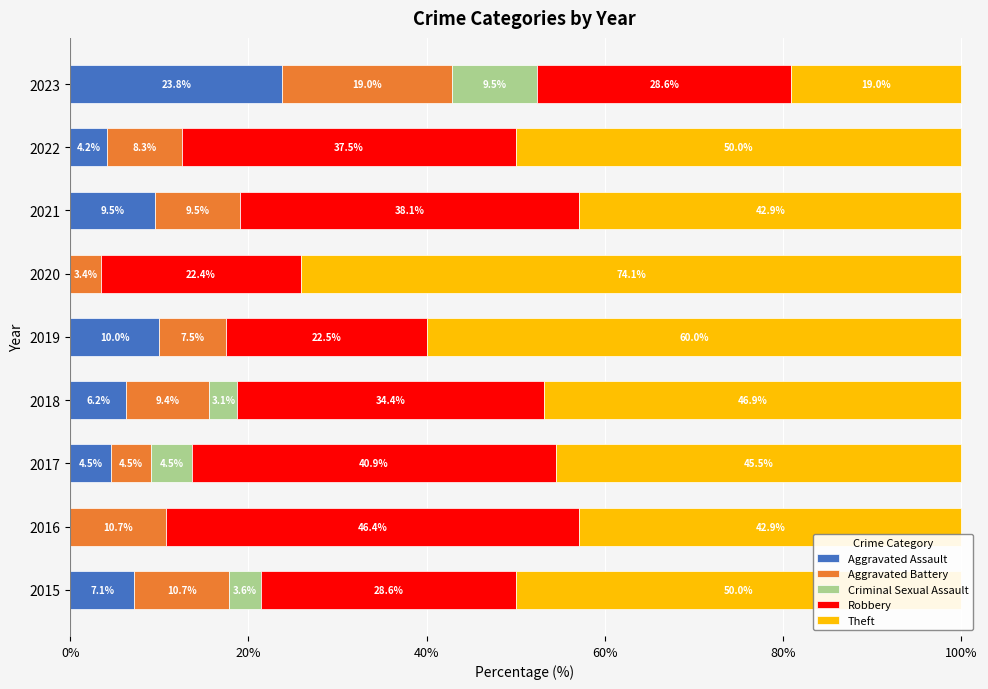

At which label is Aggravated Assault closest to 11?

2019